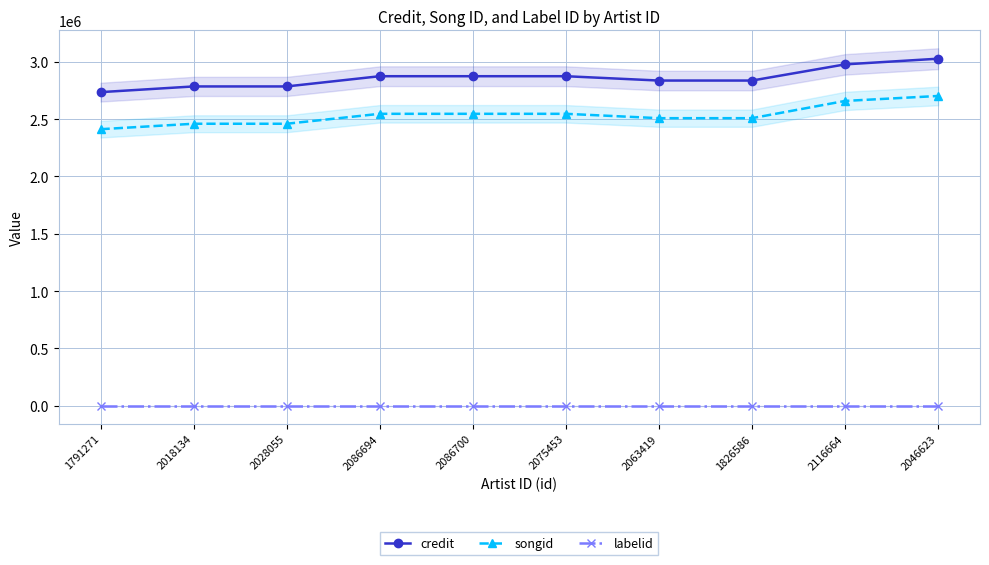

List the labels in order of credit value, largest first.

2046623, 2116664, 2086694, 2086700, 2075453, 2063419, 1826586, 2018134, 2028055, 1791271